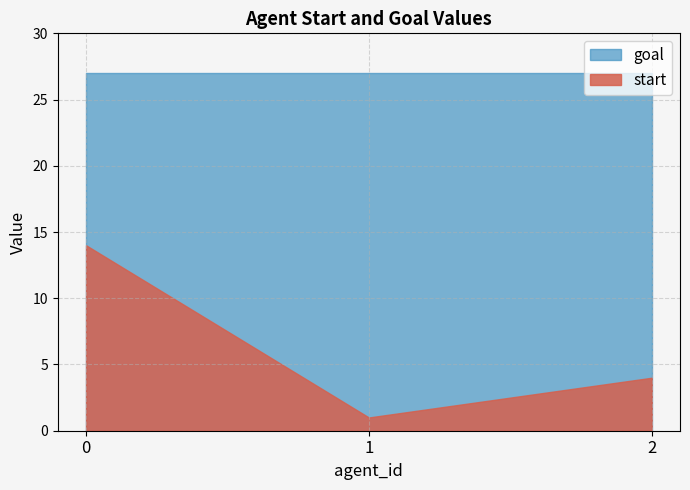

What is the value of the goal point at the 3rd from the left?

27